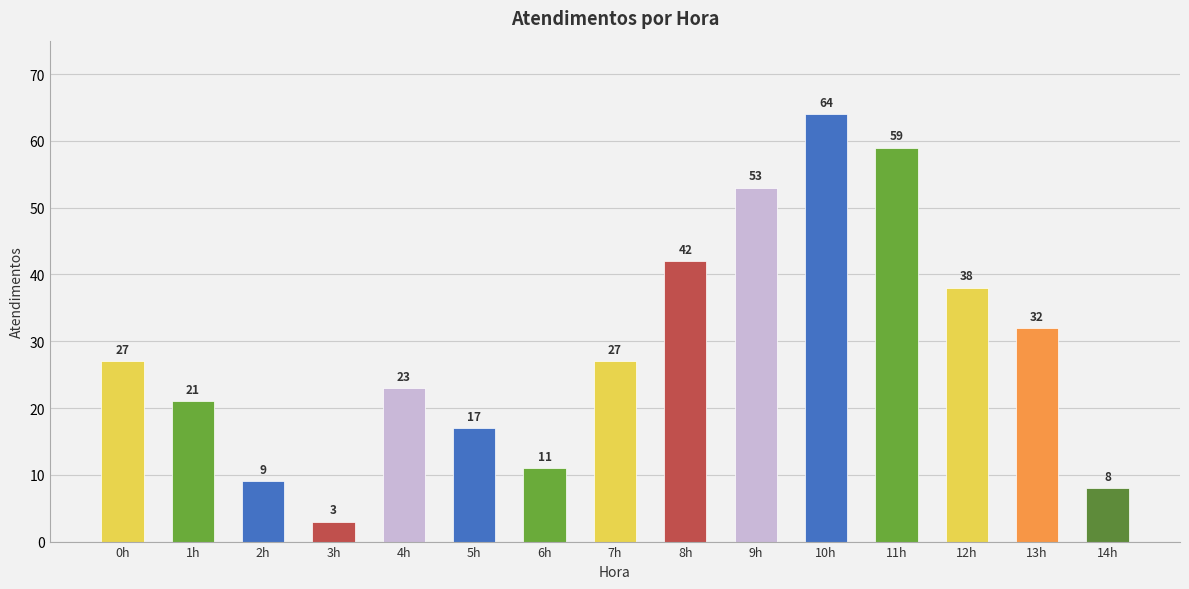

Read the value at 10h, to the nearest 10.

60